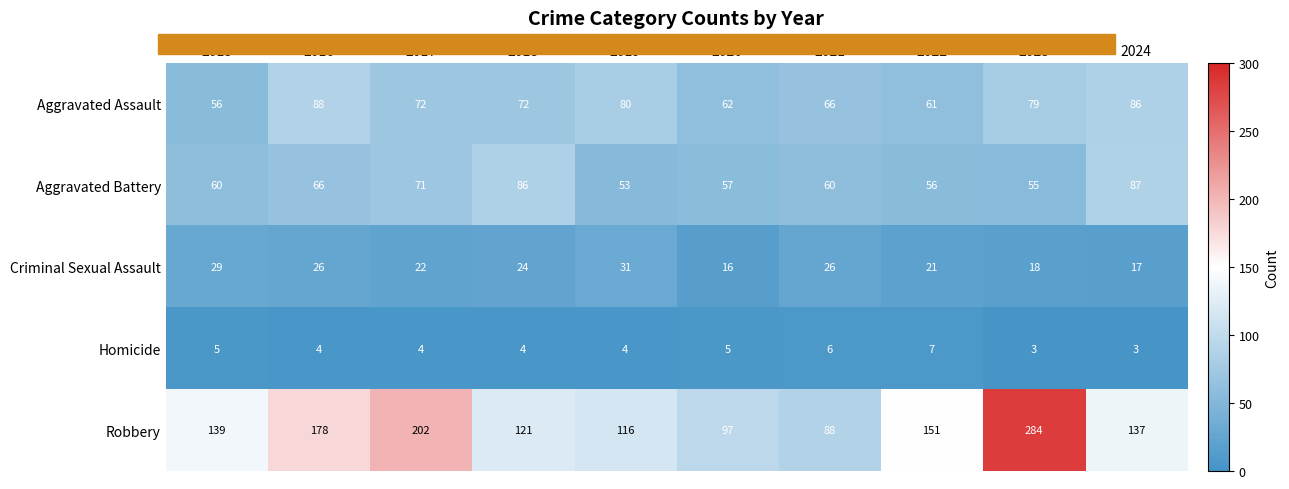

At which category is the sum across all series the highest?

2023